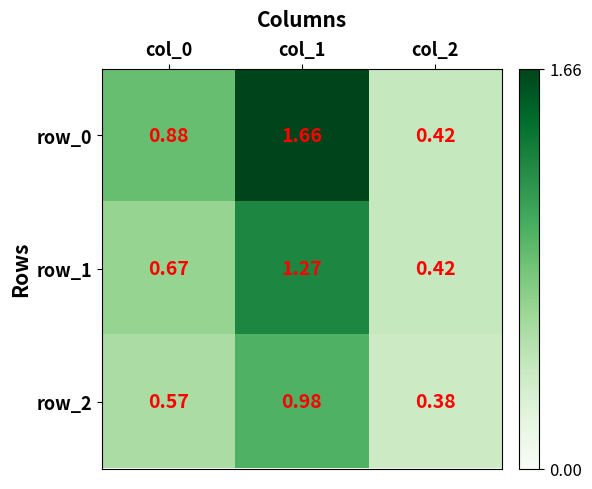

List the labels in order of row_2 value, largest first.

col_1, col_0, col_2